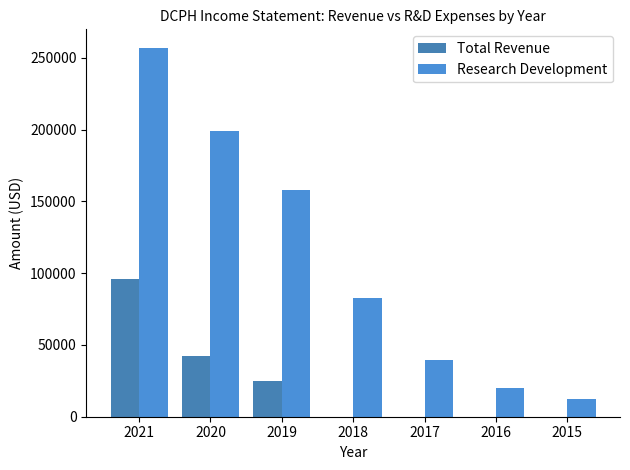

How many data points in Total Revenue are above 0?

3